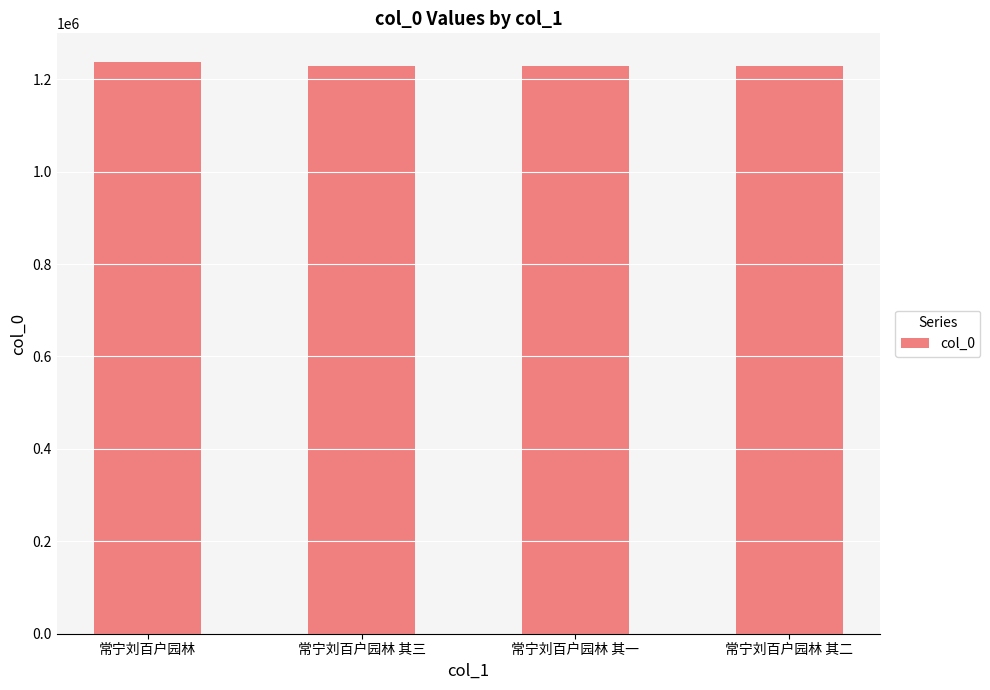

How many series are shown in this chart?

1